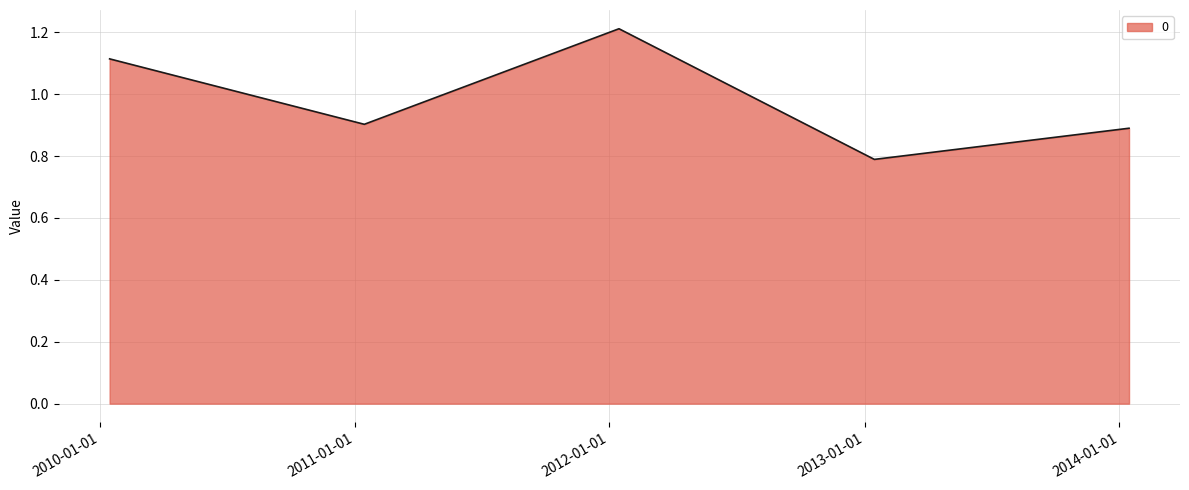

Count the values in the range 0 to 1.

3